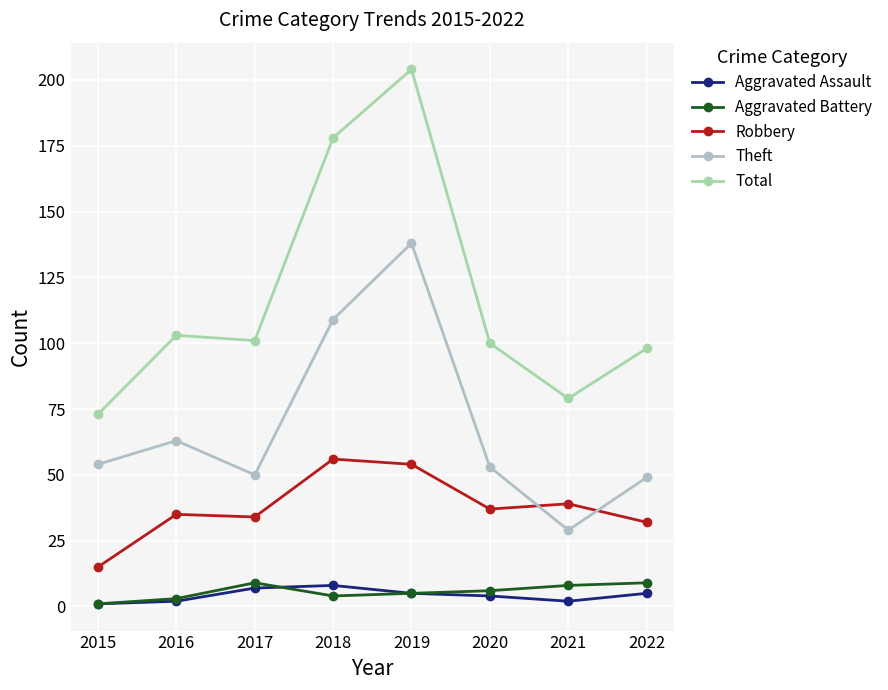

How many data points in Robbery are less than 37?

4